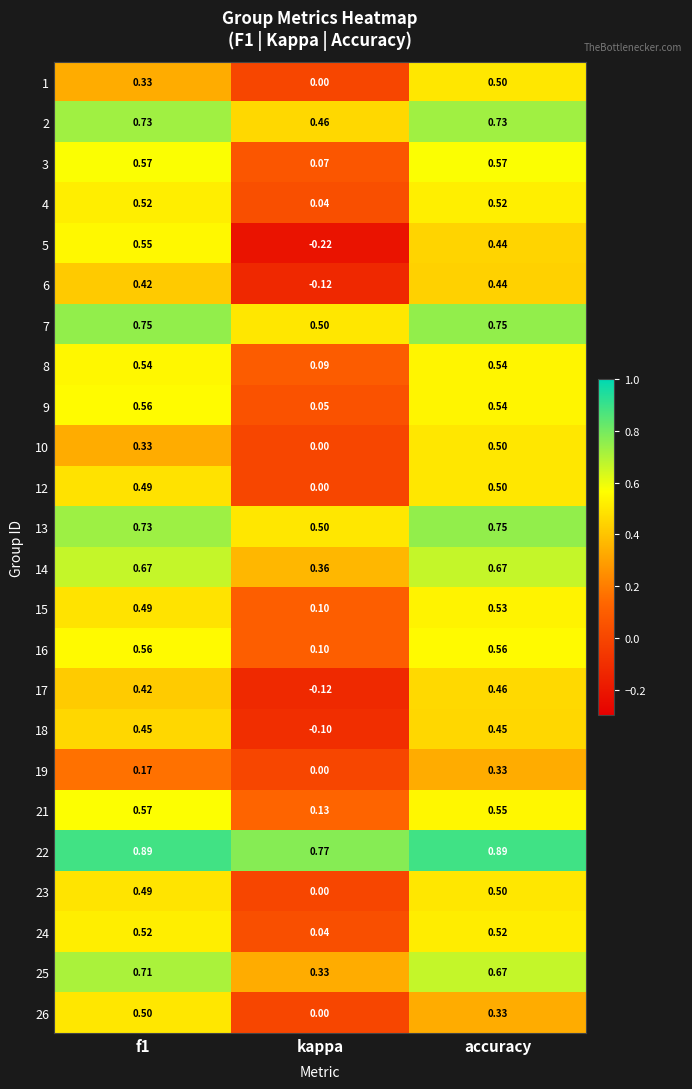

At which category does the chart reach its minimum across all series?

kappa